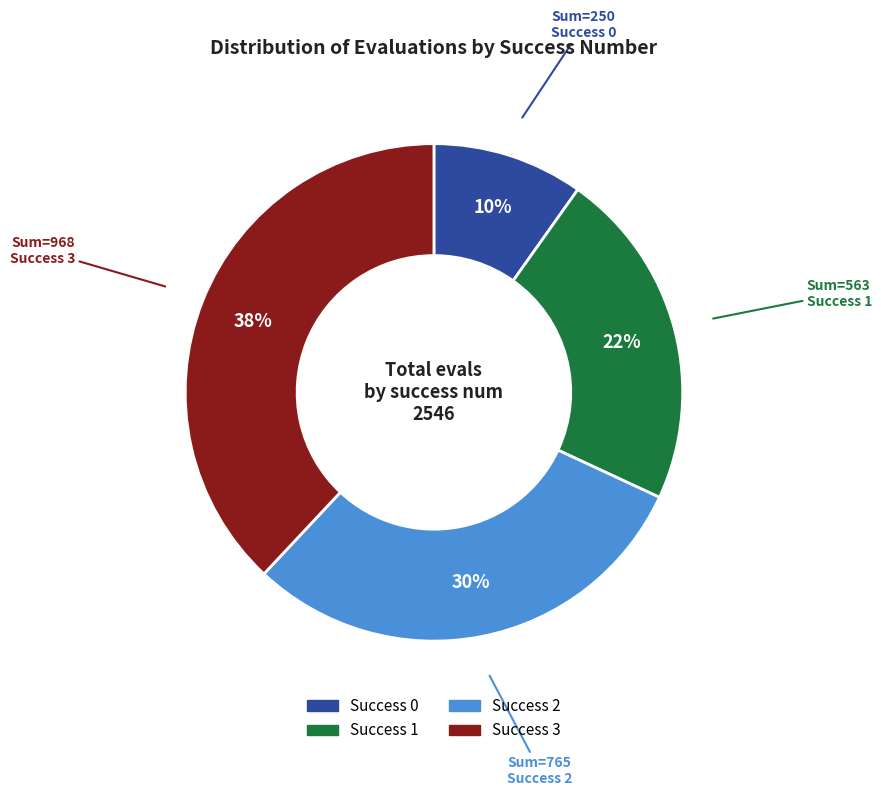

How many slices are in this pie chart?

4